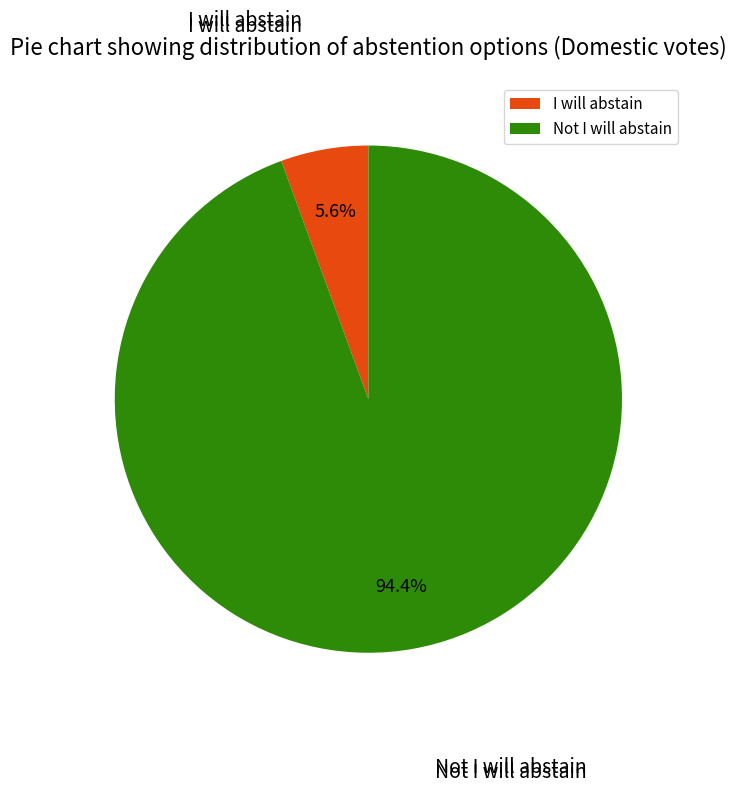

To the nearest percent, what is the difference between the I will abstain and Not I will abstain slice percentages?

89%